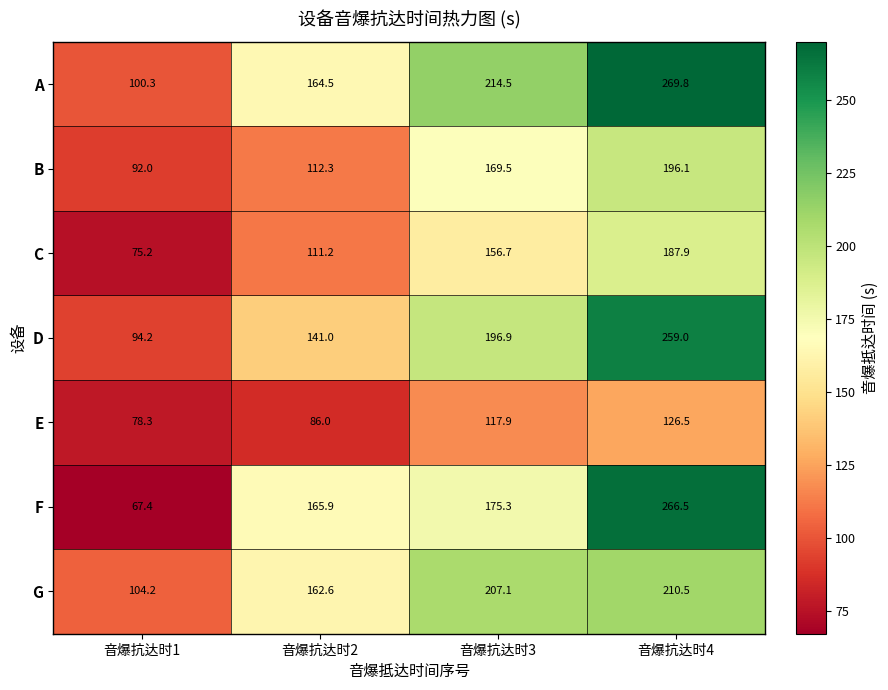

True or false: E has a value of 78.3 at 音爆抗达时1.

True